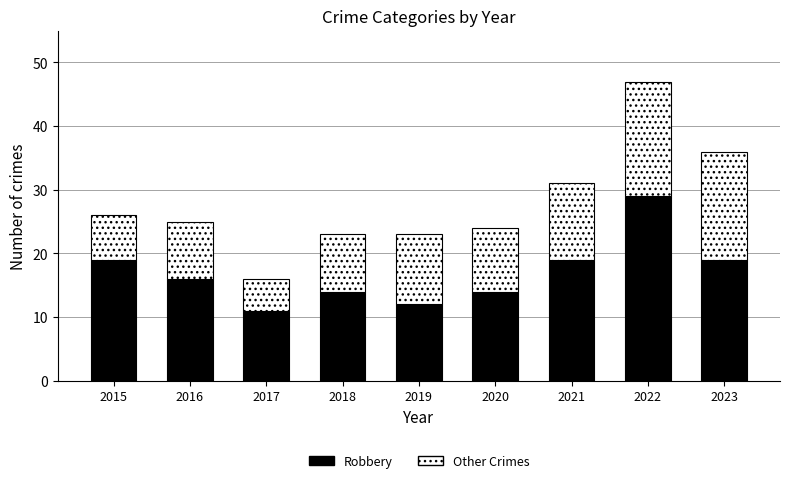

Reading left to right, transcribe the values for Robbery.

19	16	11	14	12	14	19	29	19